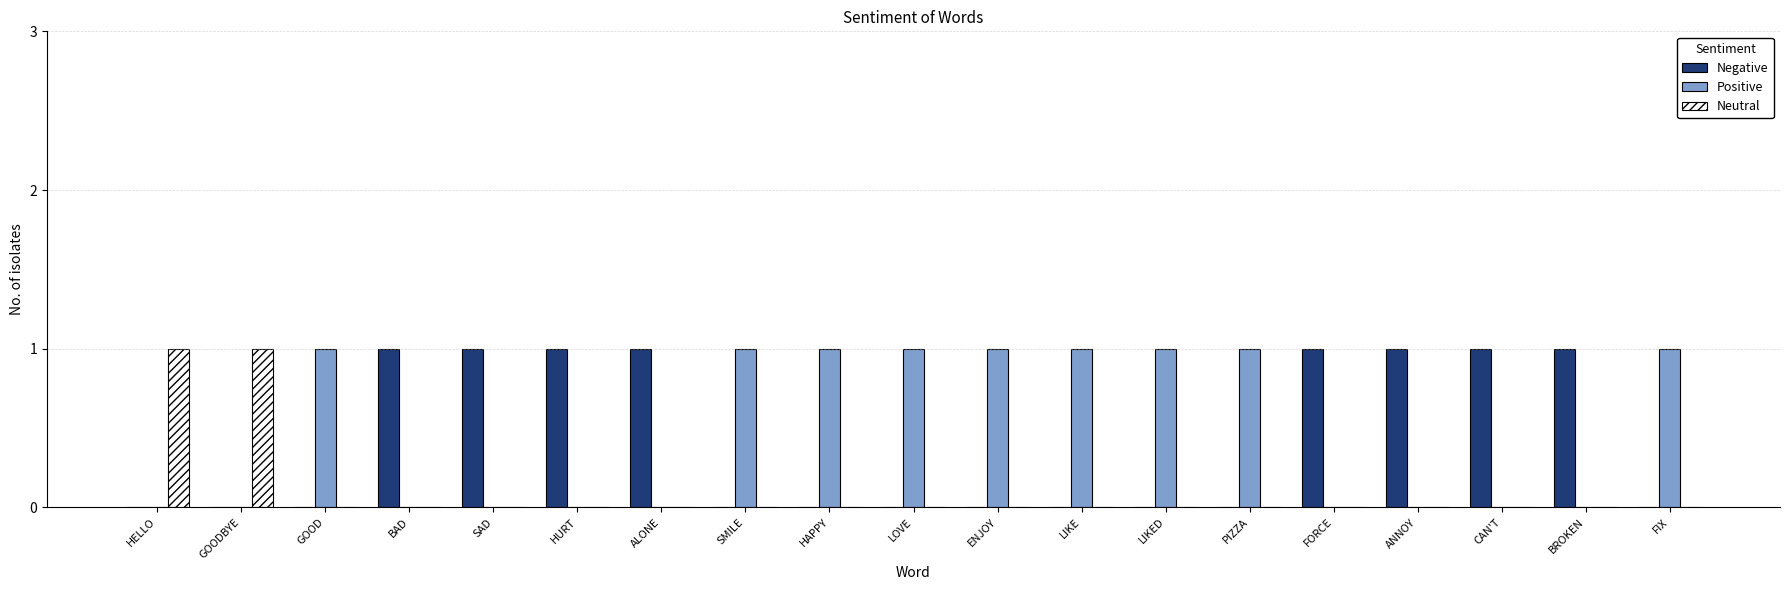

True or false: Neutral has a value of 0 at ENJOY.

True